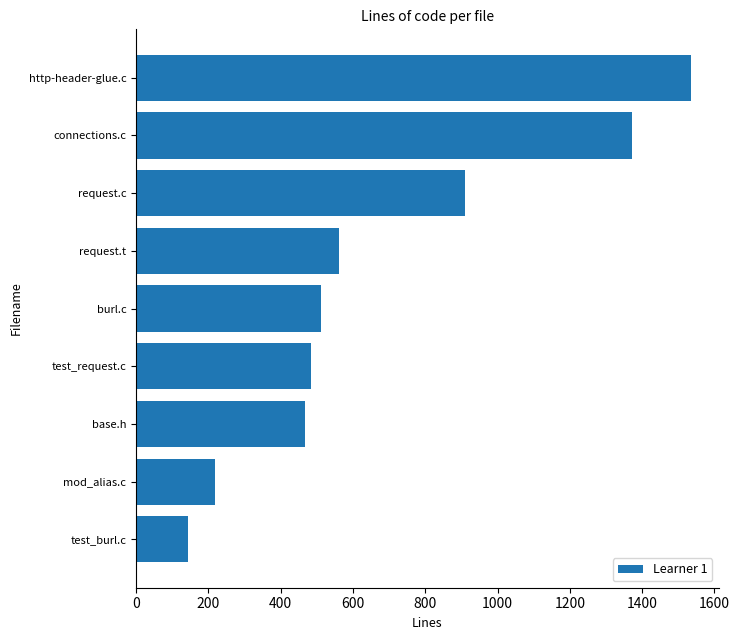

Rank the categories by value from lowest to highest.

test_burl.c, mod_alias.c, base.h, test_request.c, burl.c, request.t, request.c, connections.c, http-header-glue.c